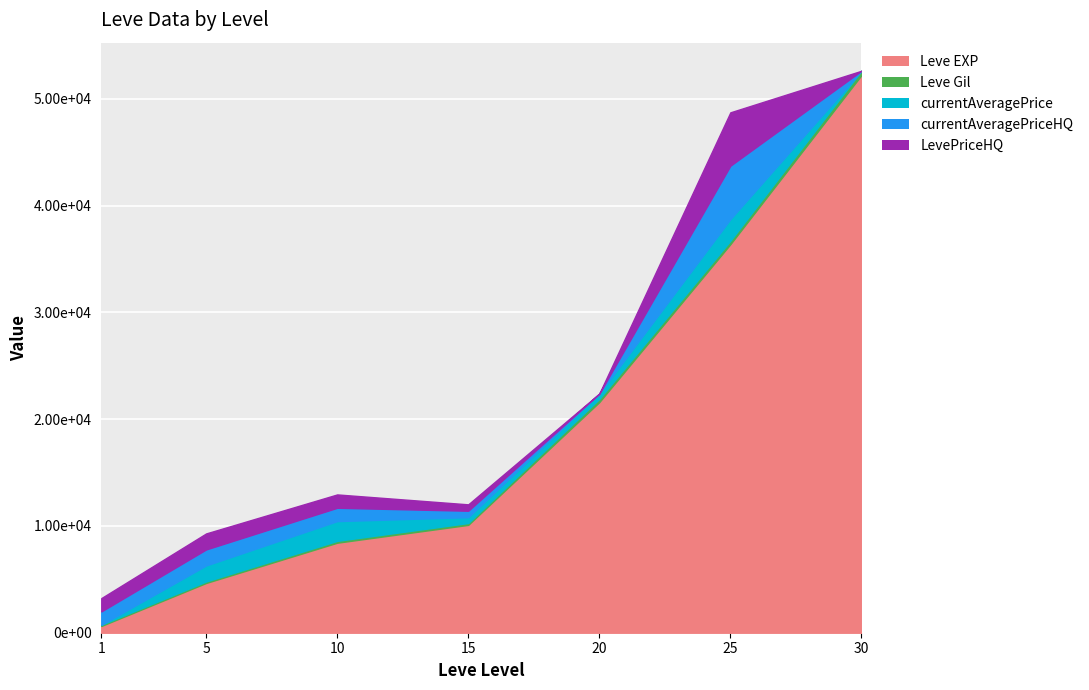

What is the average value of the LevePriceHQ series?

1371